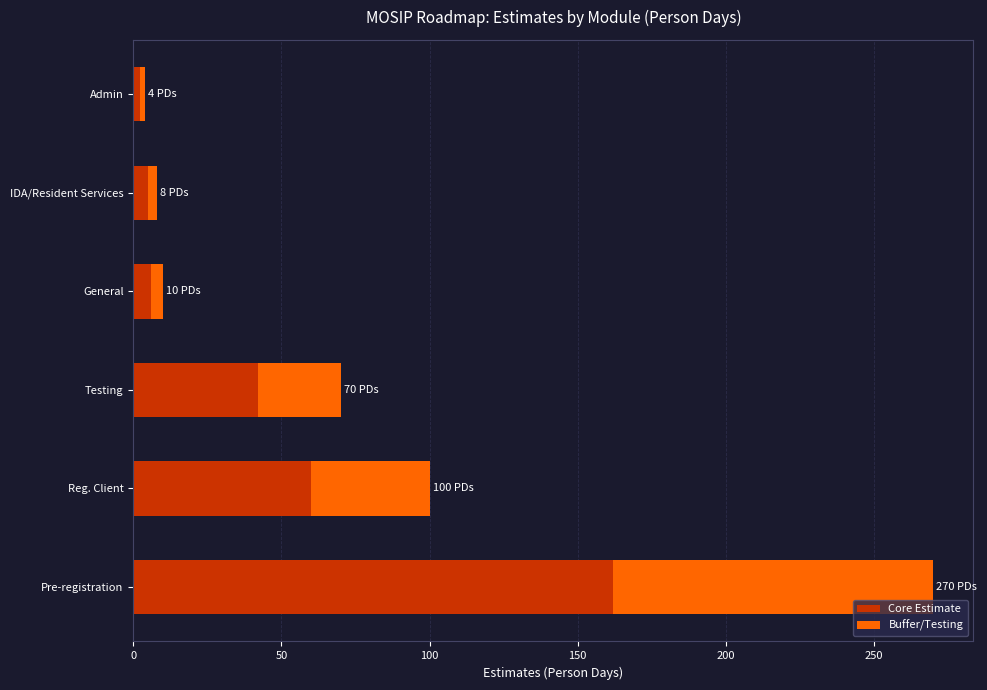

True or false: Core Estimate has a value of 6.0 at General.

True